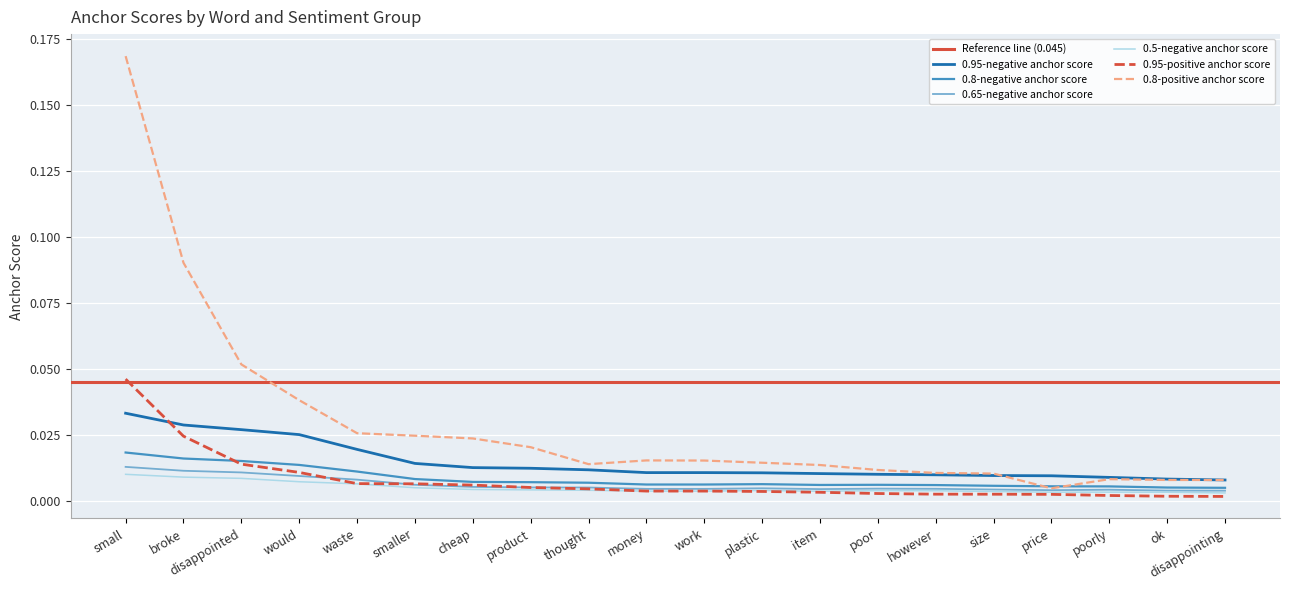

True or false: 0.95-positive anchor score and 0.8-positive anchor score cross at least once.

False